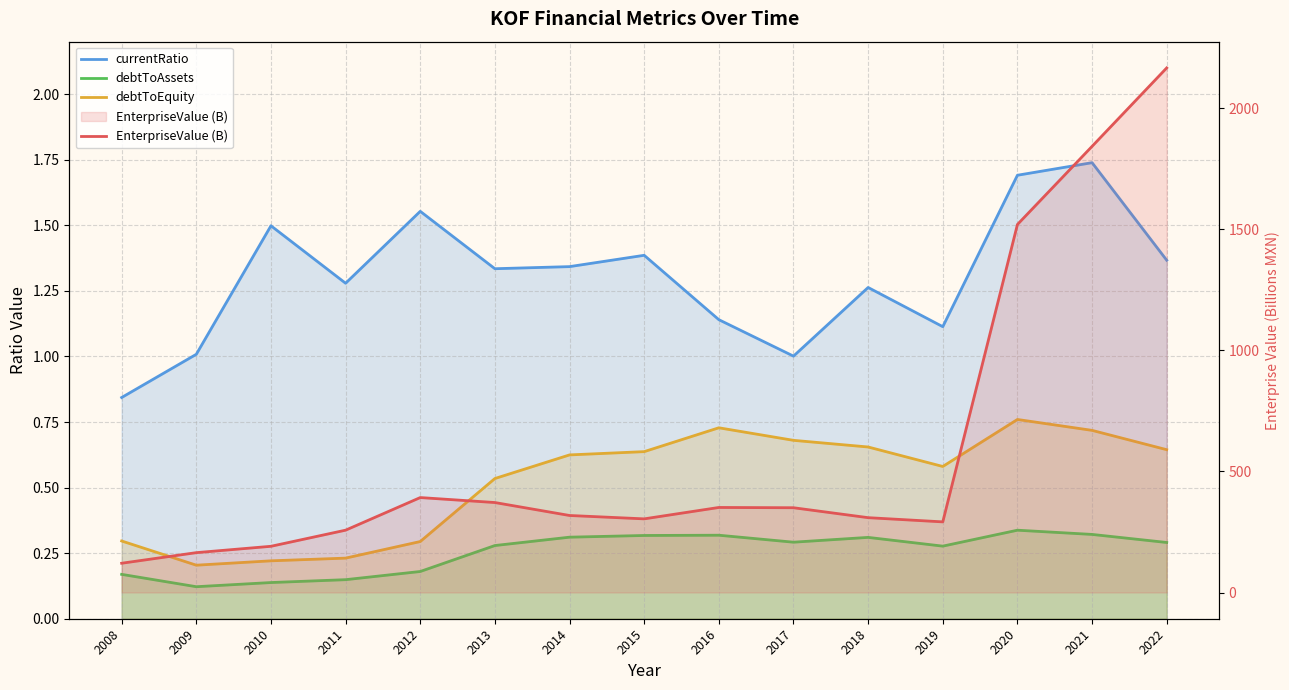

What is the value of the debtToAssets point at the 11th from the left?

0.3